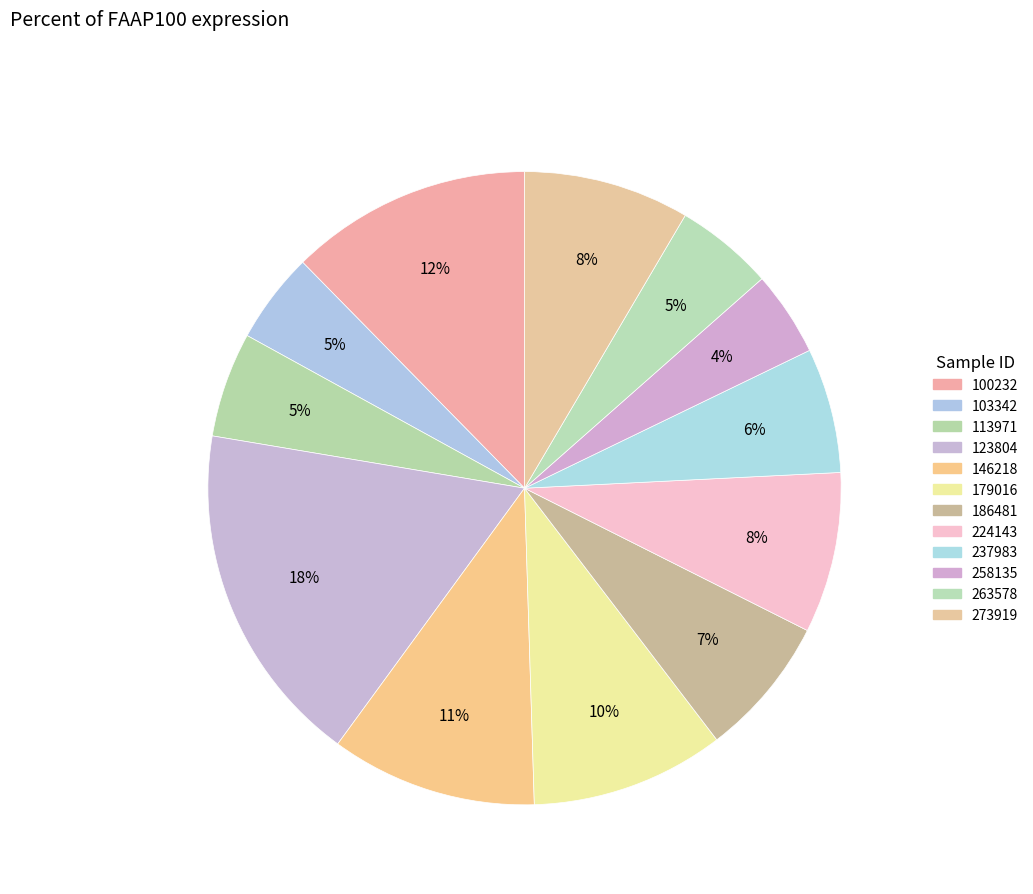

What is the ratio of the value at 113971 to the value at 146218?

0.5